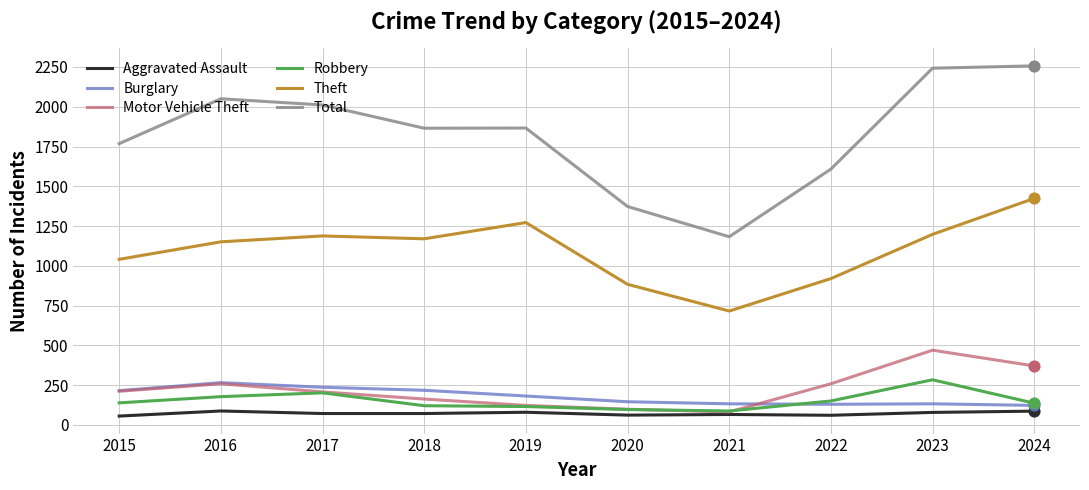

Which series has the widest spread of values?

Total